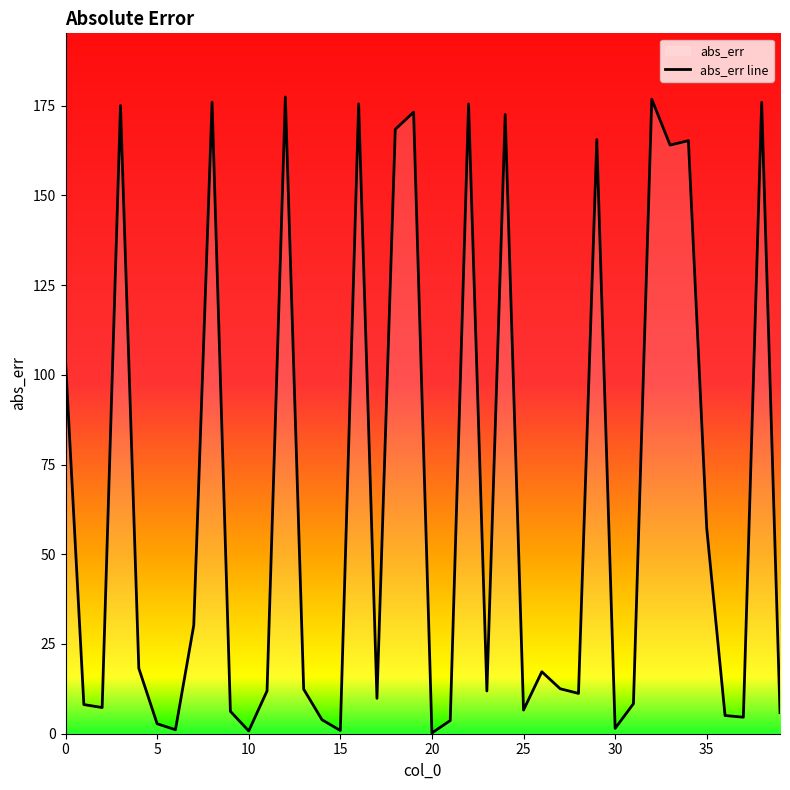

What is the greatest value displayed?

177.4